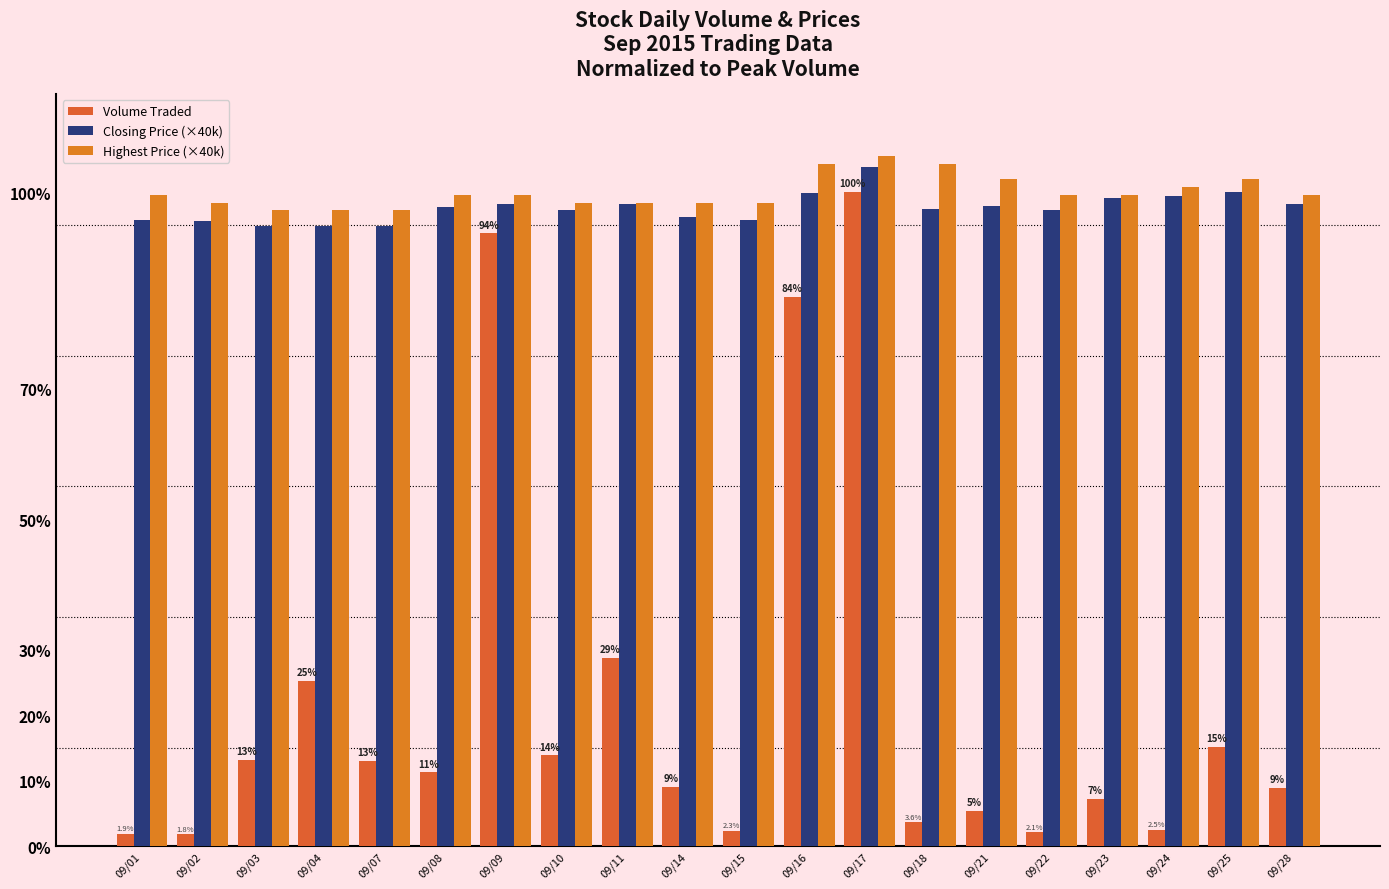

What is the value of the Highest Price (×40k) bar at the 10th from the left?

830000